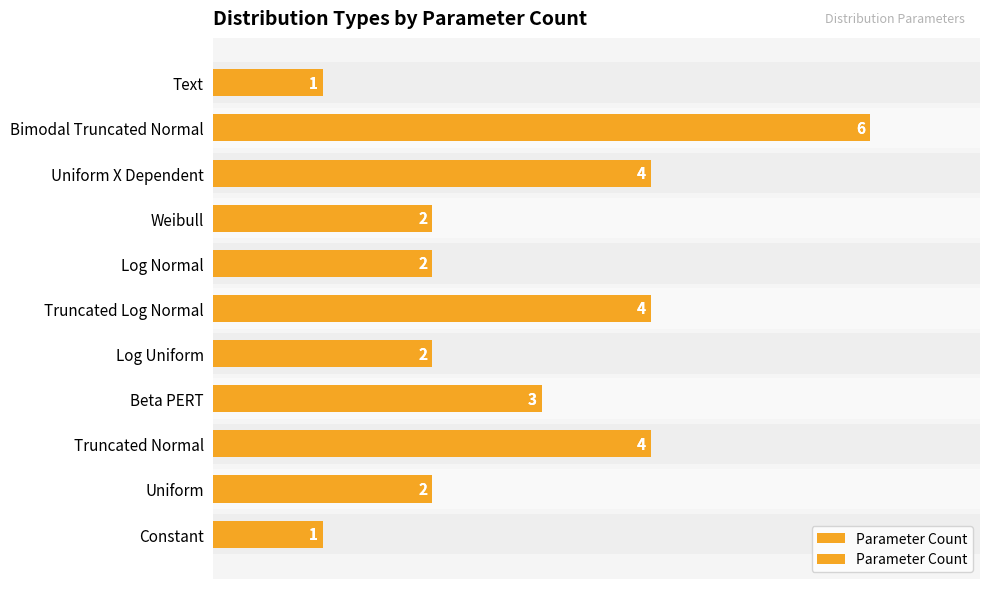

Which has a higher value, Log Normal or Uniform X Dependent?

Uniform X Dependent